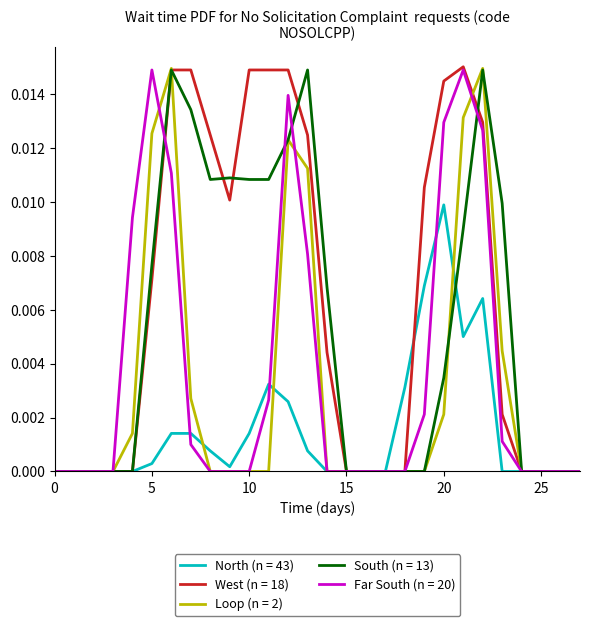

What are all the series names shown in the legend?

North (n = 43), West (n = 18), Loop (n = 2), South (n = 13), Far South (n = 20)